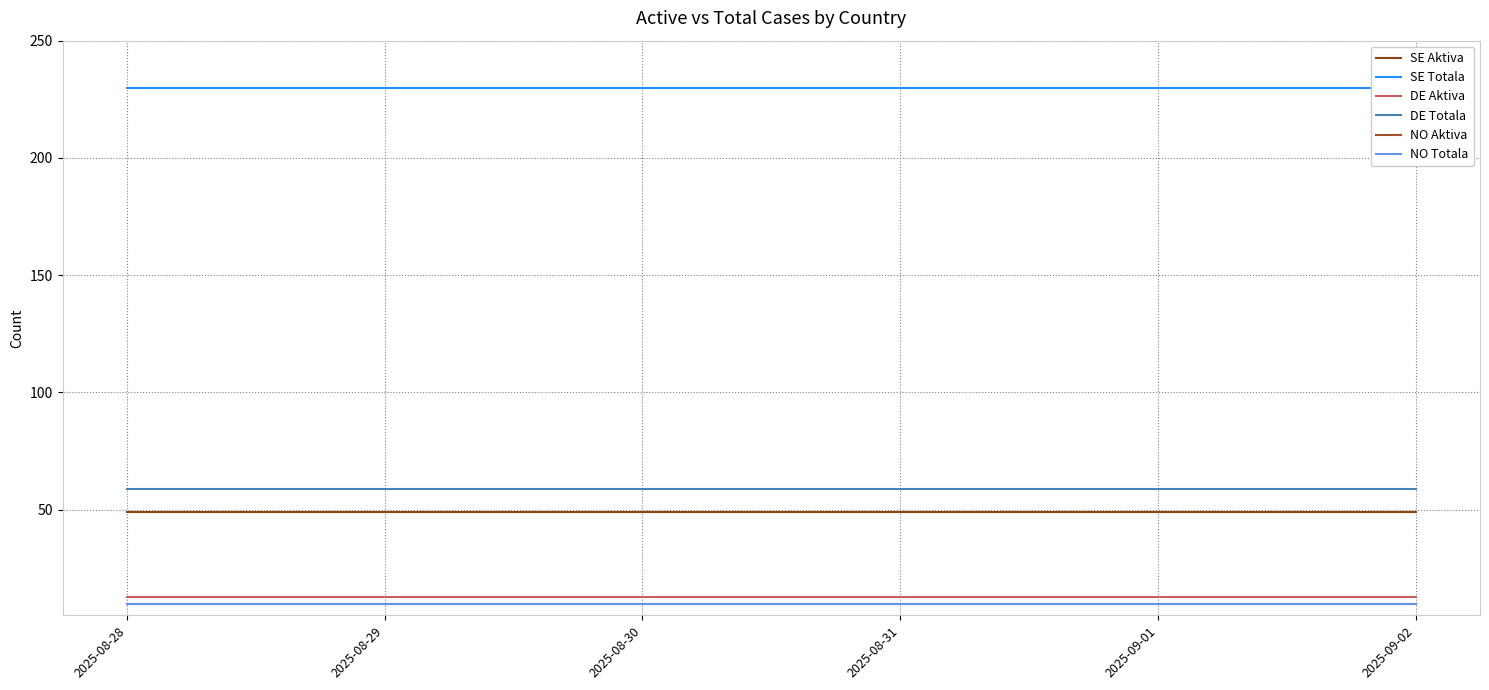

What is the label of the 4th point from the left?

2025-08-31